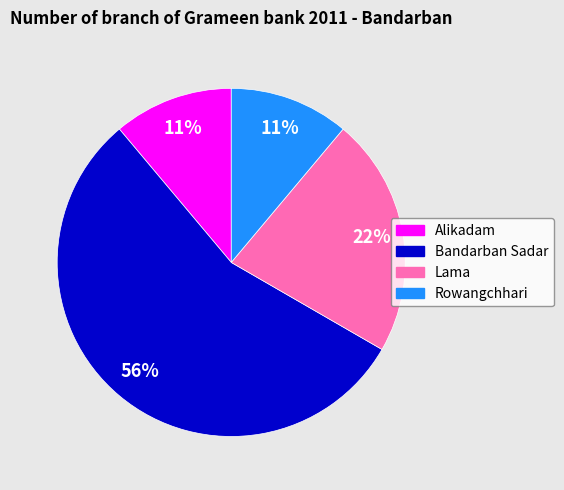

The Lama slice represents 35% of the pie. True or false?

False